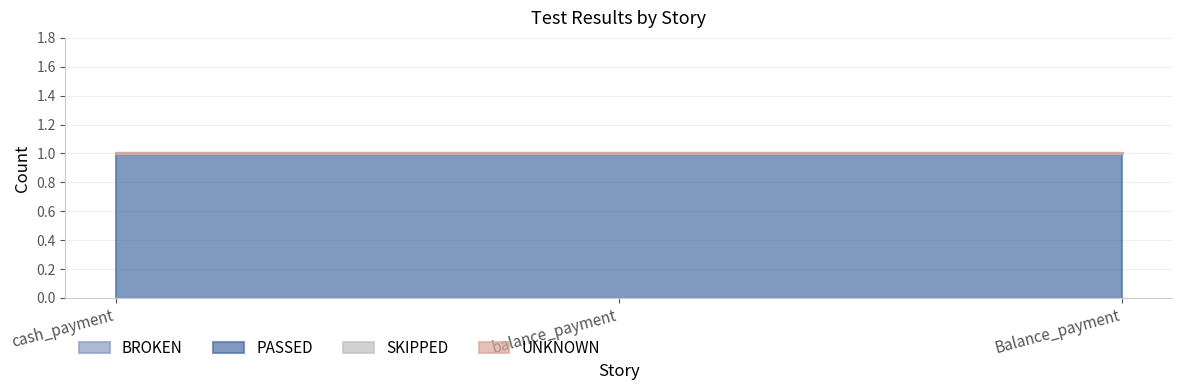

Between balance_payment and Balance_payment, which series saw the biggest shift?

BROKEN